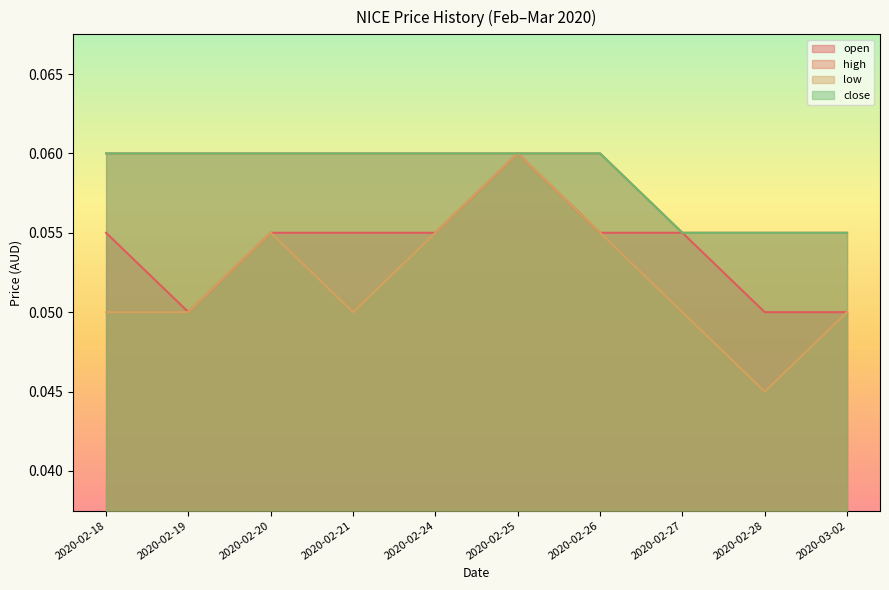

True or false: high has a value of 0.1 at 2020-02-19.

False